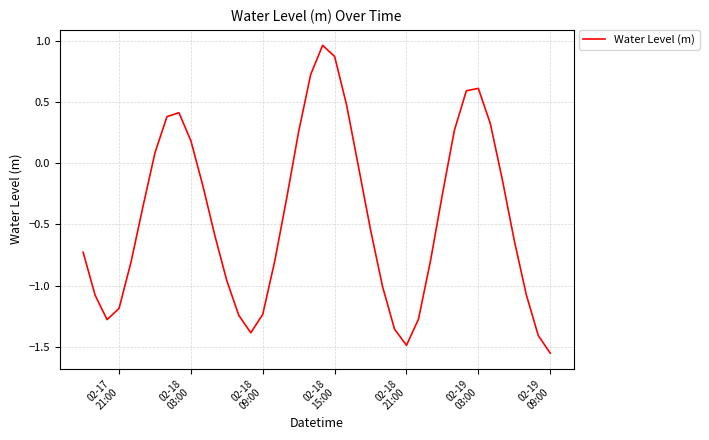

How many interior local valleys (lower than both neighbors) does the data have?

3